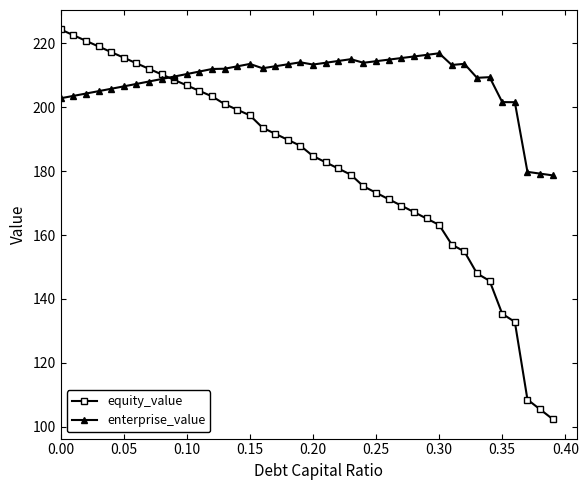

At how many categories does at least one series exceed 153?

40